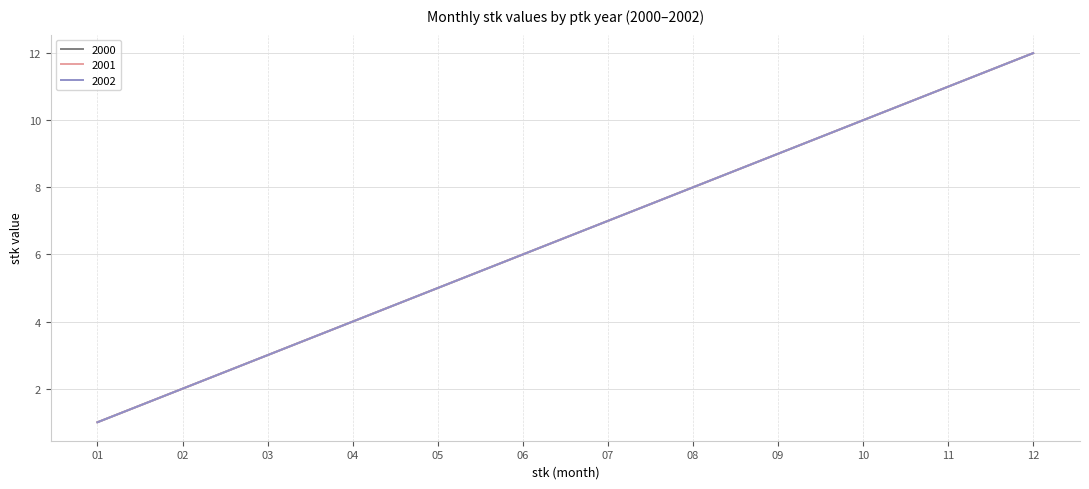

How many lines are shown in the chart?

3